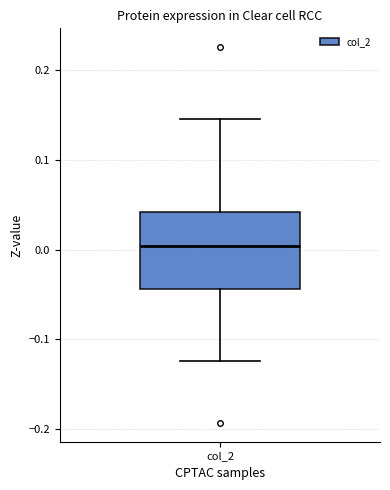

Read this box plot against the y-axis: the position of the median line, the range covered by the box, and the ends of both whiskers. The values are not printed on the chart, so give them approximately, as read against the axis.

median 0.00, box -0.04 to 0.04, whiskers -0.12 to 0.15